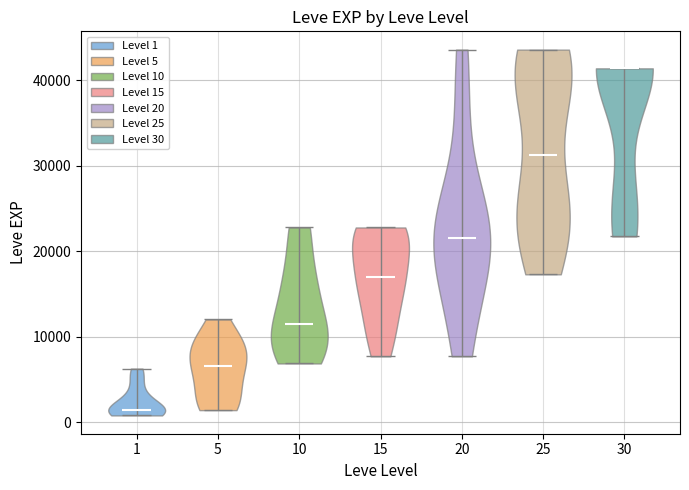

Reading left to right, read every violin against the y-axis: where its median line is, and the lowest and highest points it reaches. The values are not printed on the chart, so give them approximately, as read against the axis.

1: median line 1000, lowest point 1000, highest point 6000
5: median line 7000, lowest point 1000, highest point 12000
10: median line 12000, lowest point 7000, highest point 23000
15: median line 17000, lowest point 8000, highest point 23000
20: median line 22000, lowest point 8000, highest point 44000
25: median line 31000, lowest point 17000, highest point 44000
30: median line 41000, lowest point 22000, highest point 41000